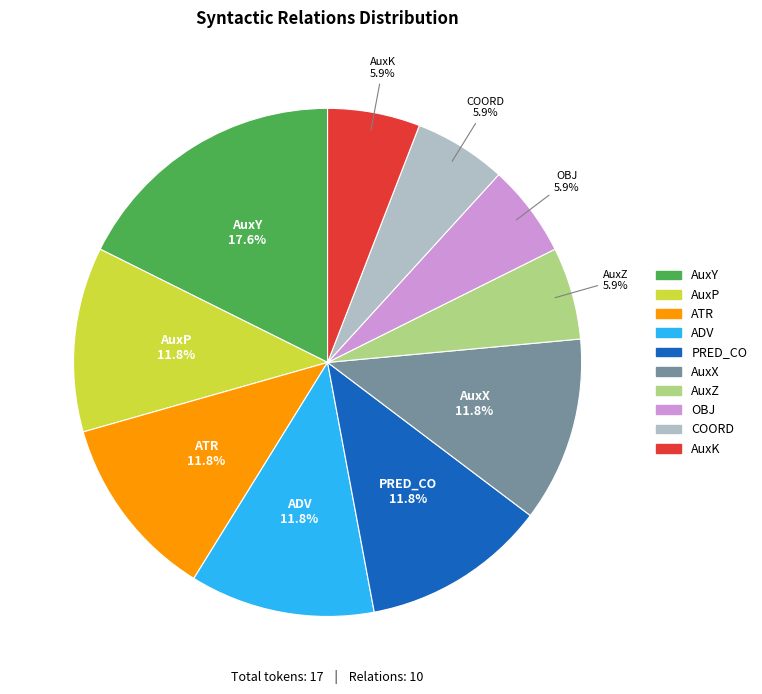

Is there any slice that represents more than half of the pie?

No